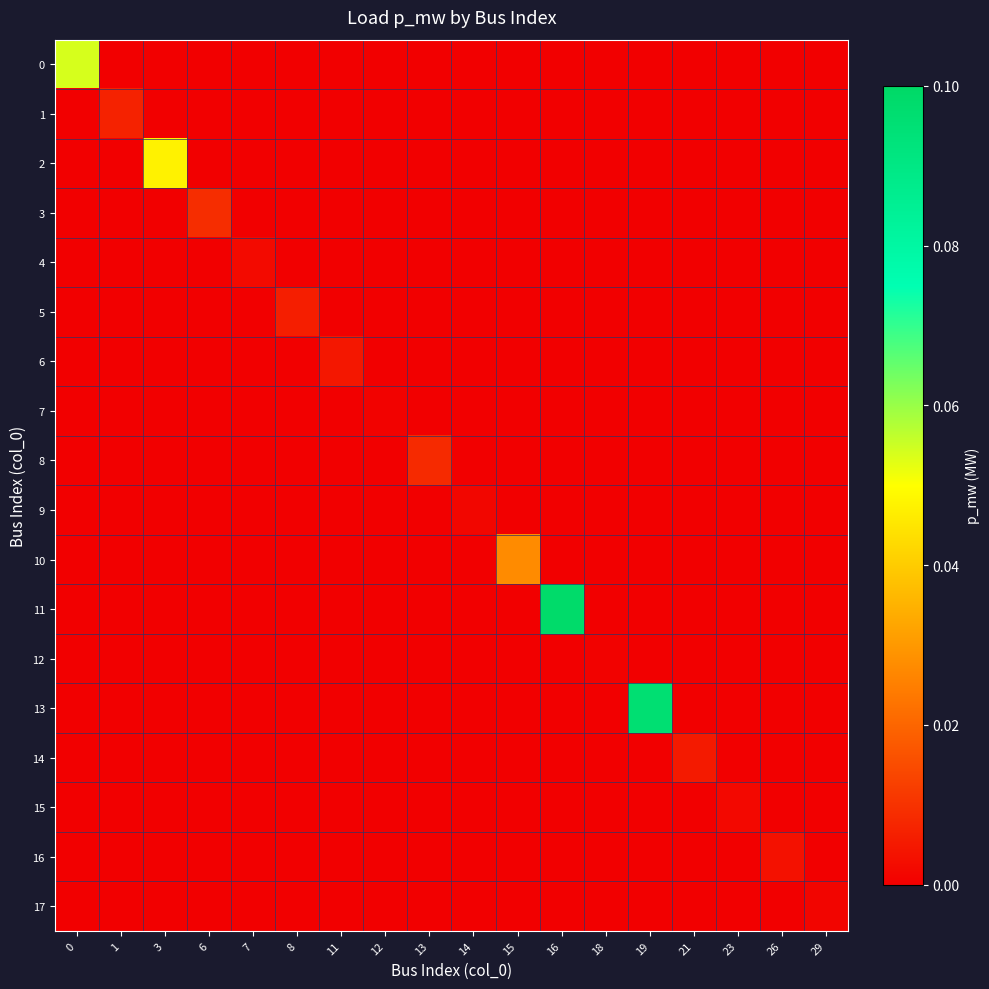

Reading right to left, what are all the values shown in this chart?

0: 29=0.0	26=0.0	23=0.0	21=0.0	19=0.0	18=0.0	16=0.0	15=0.0	14=0.0	13=0.0	12=0.0	11=0.0	8=0.0	7=0.0	6=0.0	3=0.0	1=0.0	0=0.1
1: 29=0.0	26=0.0	23=0.0	21=0.0	19=0.0	18=0.0	16=0.0	15=0.0	14=0.0	13=0.0	12=0.0	11=0.0	8=0.0	7=0.0	6=0.0	3=0.0	1=0.0	0=0.0
2: 29=0.0	26=0.0	23=0.0	21=0.0	19=0.0	18=0.0	16=0.0	15=0.0	14=0.0	13=0.0	12=0.0	11=0.0	8=0.0	7=0.0	6=0.0	3=0.0	1=0.0	0=0.0
3: 29=0.0	26=0.0	23=0.0	21=0.0	19=0.0	18=0.0	16=0.0	15=0.0	14=0.0	13=0.0	12=0.0	11=0.0	8=0.0	7=0.0	6=0.0	3=0.0	1=0.0	0=0.0
4: 29=0.0	26=0.0	23=0.0	21=0.0	19=0.0	18=0.0	16=0.0	15=0.0	14=0.0	13=0.0	12=0.0	11=0.0	8=0.0	7=0.0	6=0.0	3=0.0	1=0.0	0=0.0
5: 29=0.0	26=0.0	23=0.0	21=0.0	19=0.0	18=0.0	16=0.0	15=0.0	14=0.0	13=0.0	12=0.0	11=0.0	8=0.0	7=0.0	6=0.0	3=0.0	1=0.0	0=0.0
6: 29=0.0	26=0.0	23=0.0	21=0.0	19=0.0	18=0.0	16=0.0	15=0.0	14=0.0	13=0.0	12=0.0	11=0.0	8=0.0	7=0.0	6=0.0	3=0.0	1=0.0	0=0.0
7: 29=0.0	26=0.0	23=0.0	21=0.0	19=0.0	18=0.0	16=0.0	15=0.0	14=0.0	13=0.0	12=0.0	11=0.0	8=0.0	7=0.0	6=0.0	3=0.0	1=0.0	0=0.0
8: 29=0.0	26=0.0	23=0.0	21=0.0	19=0.0	18=0.0	16=0.0	15=0.0	14=0.0	13=0.0	12=0.0	11=0.0	8=0.0	7=0.0	6=0.0	3=0.0	1=0.0	0=0.0
9: 29=0.0	26=0.0	23=0.0	21=0.0	19=0.0	18=0.0	16=0.0	15=0.0	14=0.0	13=0.0	12=0.0	11=0.0	8=0.0	7=0.0	6=0.0	3=0.0	1=0.0	0=0.0
10: 29=0.0	26=0.0	23=0.0	21=0.0	19=0.0	18=0.0	16=0.0	15=0.0	14=0.0	13=0.0	12=0.0	11=0.0	8=0.0	7=0.0	6=0.0	3=0.0	1=0.0	0=0.0
11: 29=0.0	26=0.0	23=0.0	21=0.0	19=0.0	18=0.0	16=0.1	15=0.0	14=0.0	13=0.0	12=0.0	11=0.0	8=0.0	7=0.0	6=0.0	3=0.0	1=0.0	0=0.0
12: 29=0.0	26=0.0	23=0.0	21=0.0	19=0.0	18=0.0	16=0.0	15=0.0	14=0.0	13=0.0	12=0.0	11=0.0	8=0.0	7=0.0	6=0.0	3=0.0	1=0.0	0=0.0
13: 29=0.0	26=0.0	23=0.0	21=0.0	19=0.1	18=0.0	16=0.0	15=0.0	14=0.0	13=0.0	12=0.0	11=0.0	8=0.0	7=0.0	6=0.0	3=0.0	1=0.0	0=0.0
14: 29=0.0	26=0.0	23=0.0	21=0.0	19=0.0	18=0.0	16=0.0	15=0.0	14=0.0	13=0.0	12=0.0	11=0.0	8=0.0	7=0.0	6=0.0	3=0.0	1=0.0	0=0.0
15: 29=0.0	26=0.0	23=0.0	21=0.0	19=0.0	18=0.0	16=0.0	15=0.0	14=0.0	13=0.0	12=0.0	11=0.0	8=0.0	7=0.0	6=0.0	3=0.0	1=0.0	0=0.0
16: 29=0.0	26=0.0	23=0.0	21=0.0	19=0.0	18=0.0	16=0.0	15=0.0	14=0.0	13=0.0	12=0.0	11=0.0	8=0.0	7=0.0	6=0.0	3=0.0	1=0.0	0=0.0
17: 29=0.0	26=0.0	23=0.0	21=0.0	19=0.0	18=0.0	16=0.0	15=0.0	14=0.0	13=0.0	12=0.0	11=0.0	8=0.0	7=0.0	6=0.0	3=0.0	1=0.0	0=0.0